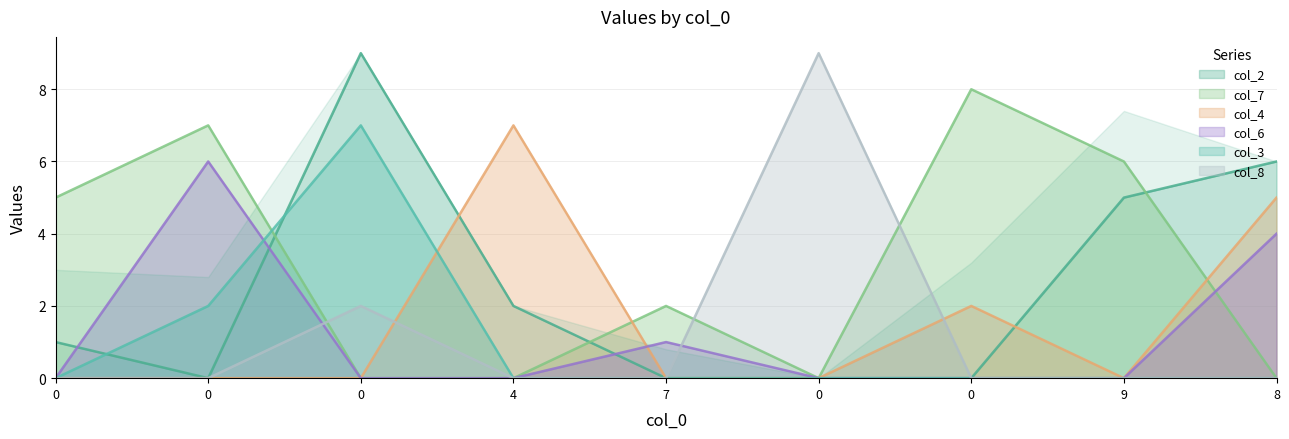

Between 0 and 0, which series saw the biggest shift?

col_8